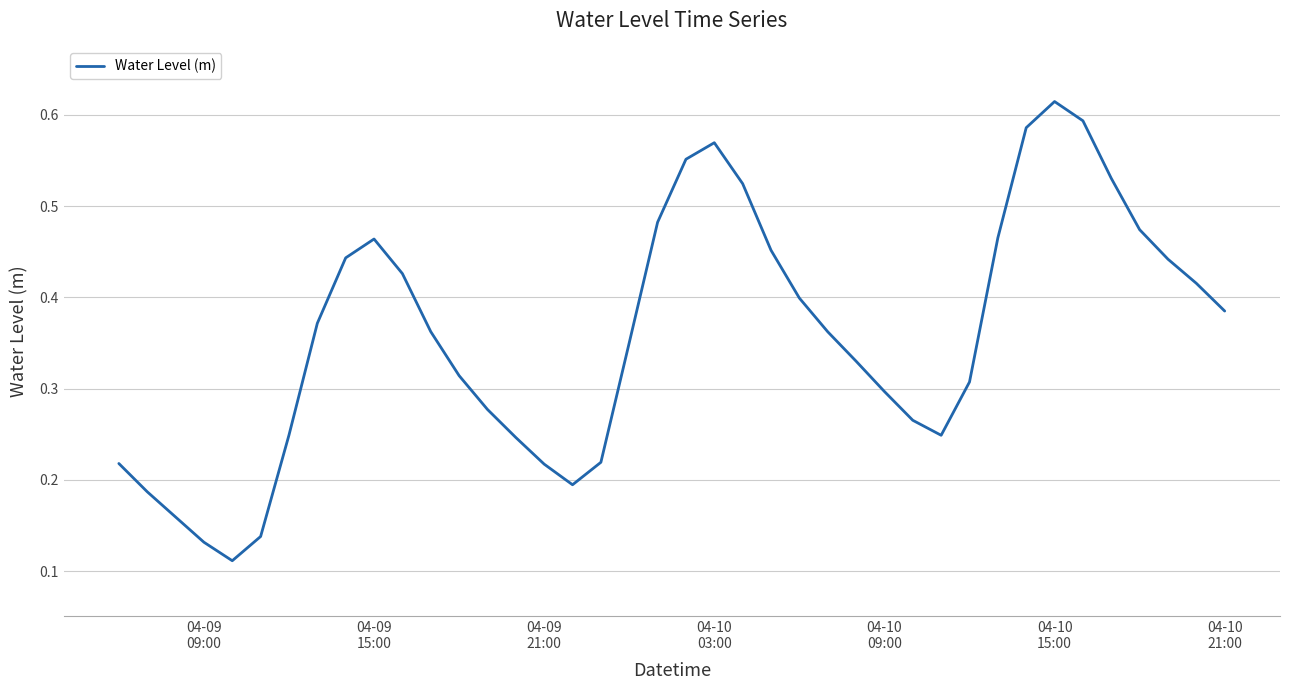

Is this an area chart (filled region under the line)?

No